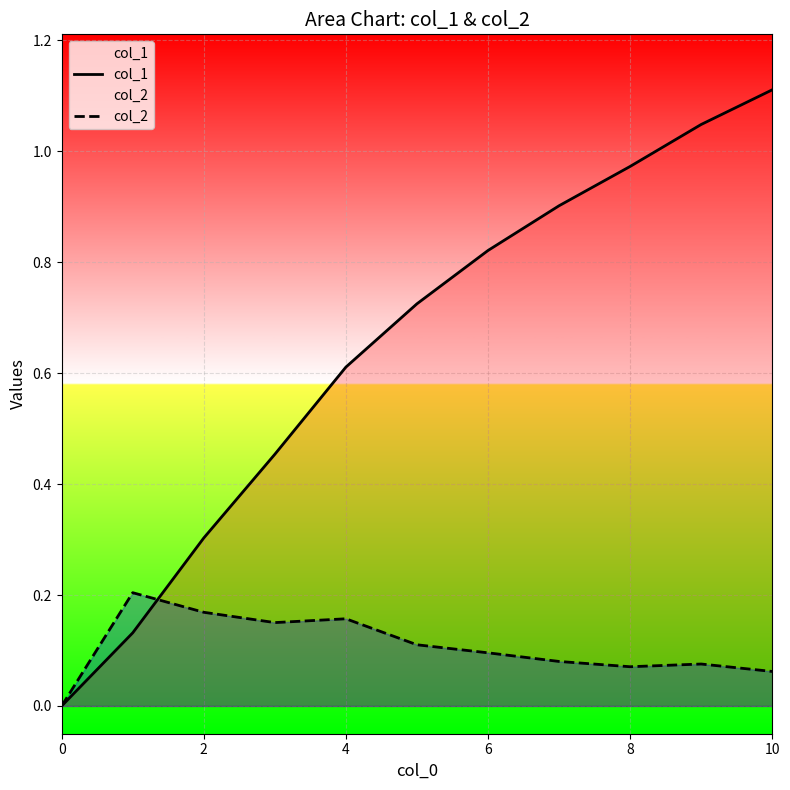

Reading right to left, what are all the values shown in this chart?

col_1: 1.1	1.0	1.0	0.9	0.8	0.7	0.6	0.5	0.3	0.1	0.0
col_2: 0.1	0.1	0.1	0.1	0.1	0.1	0.2	0.2	0.2	0.2	0.0